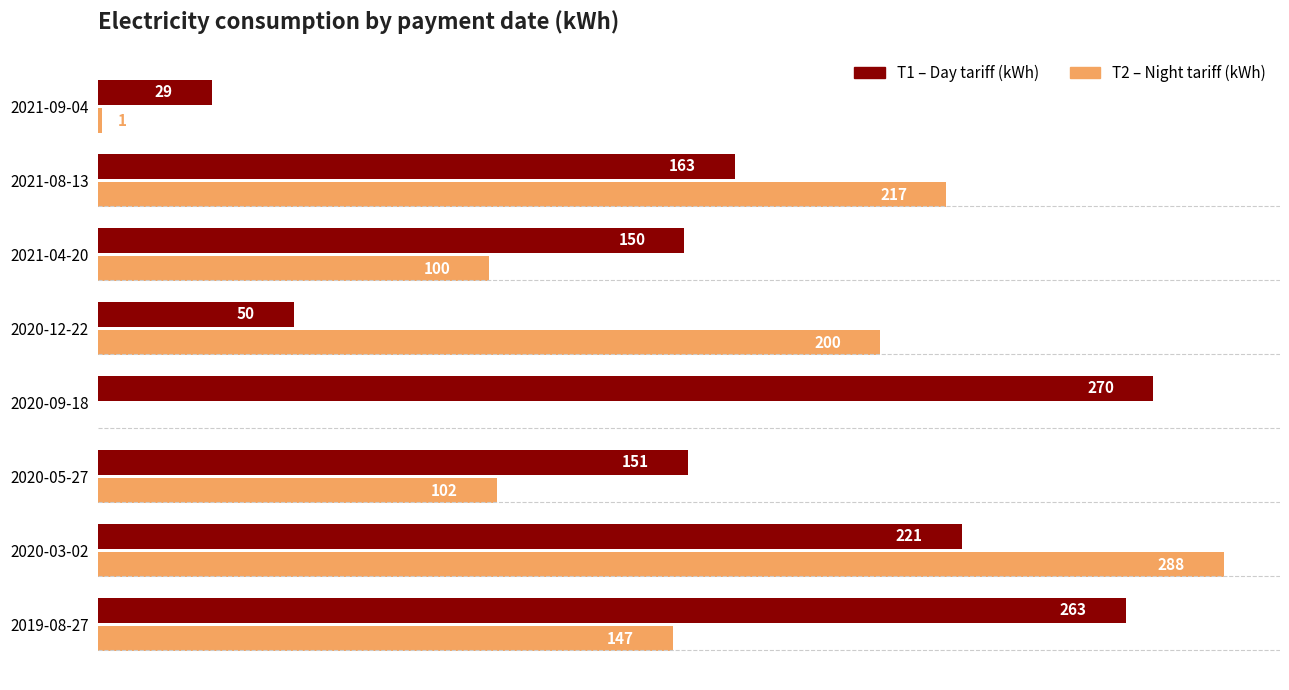

At which category is the sum across all series the highest?

2020-03-02